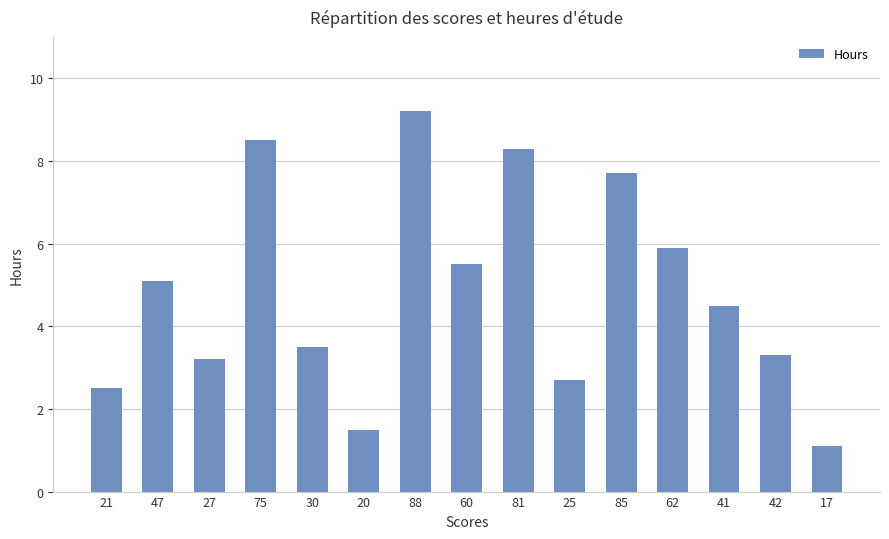

Reading left to right, list all the values displayed in this chart.

2.5	5.1	3.2	8.5	3.5	1.5	9.2	5.5	8.3	2.7	7.7	5.9	4.5	3.3	1.1